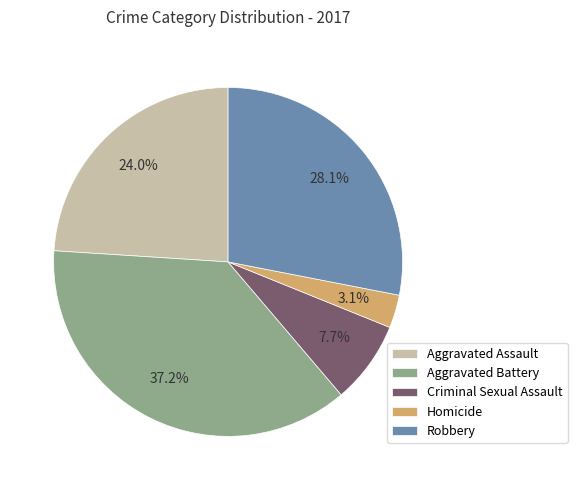

To the nearest percent, what is the average slice percentage?

20%